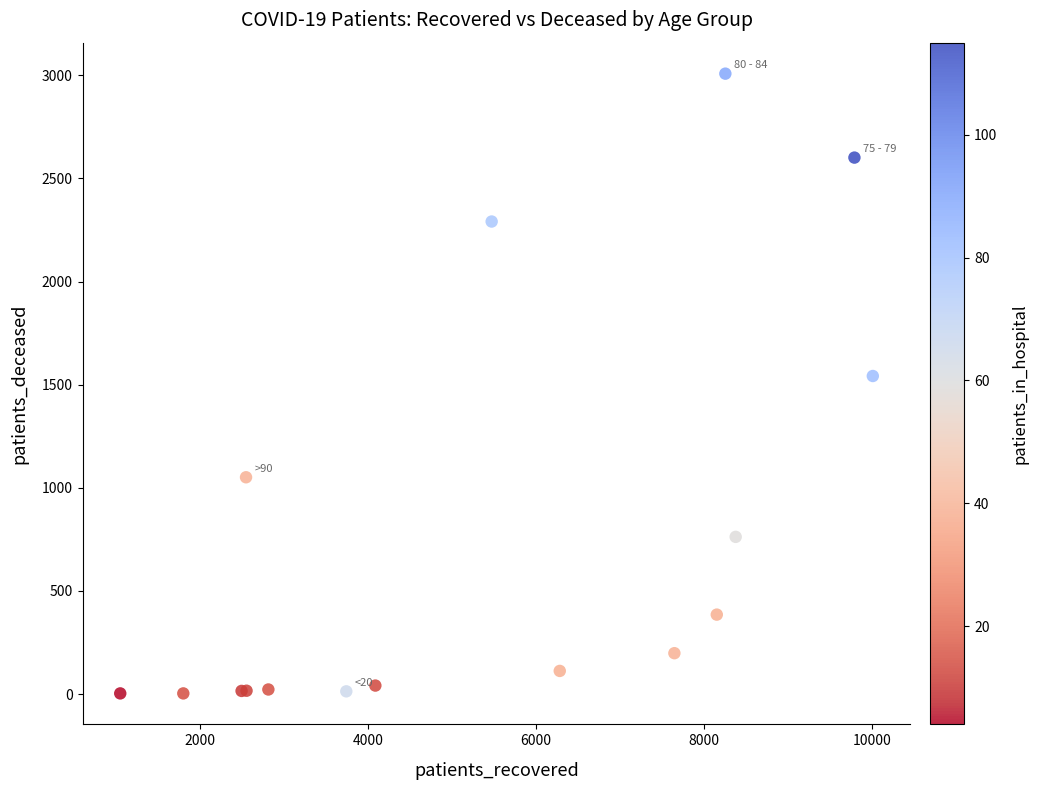

What Y value in the scatter plot is closest to 1505?

1542